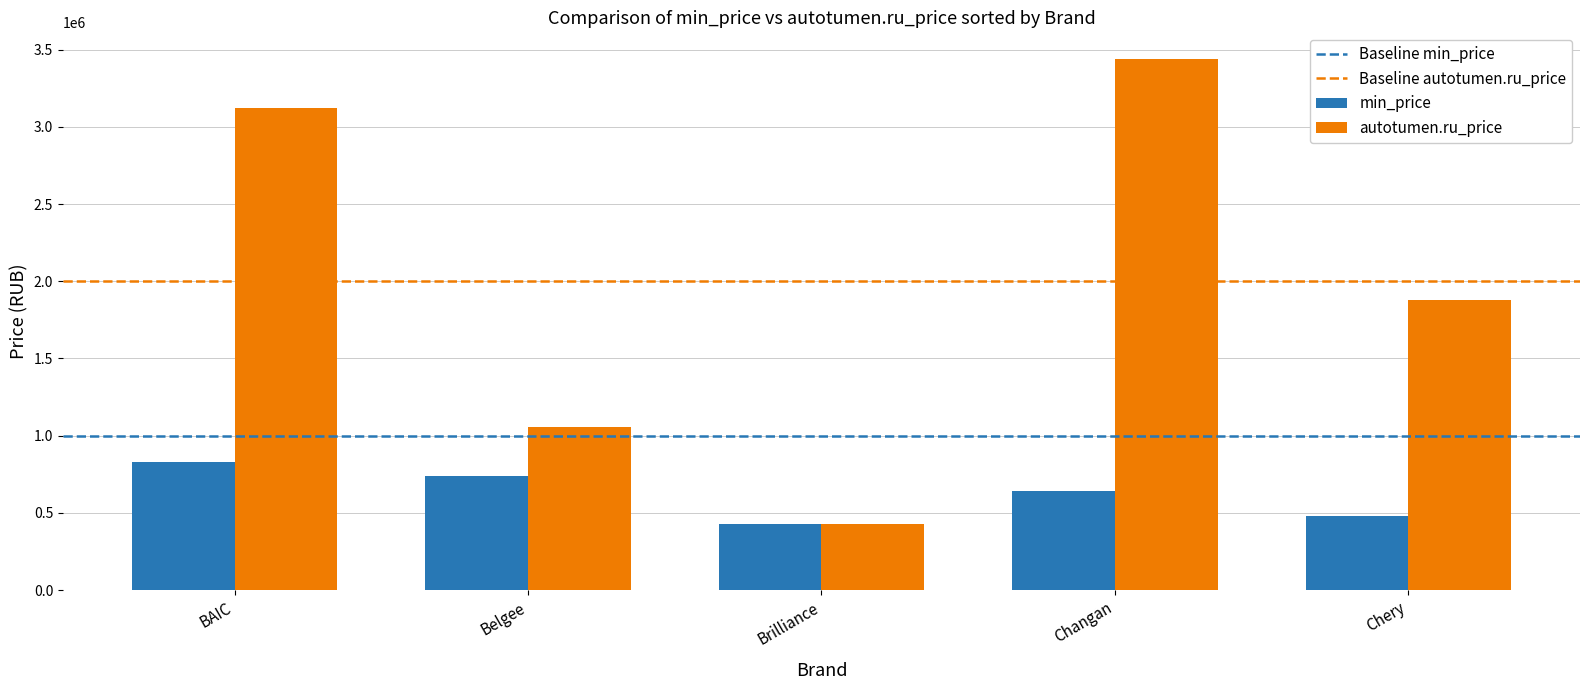

At which category is the sum across all series the highest?

Changan